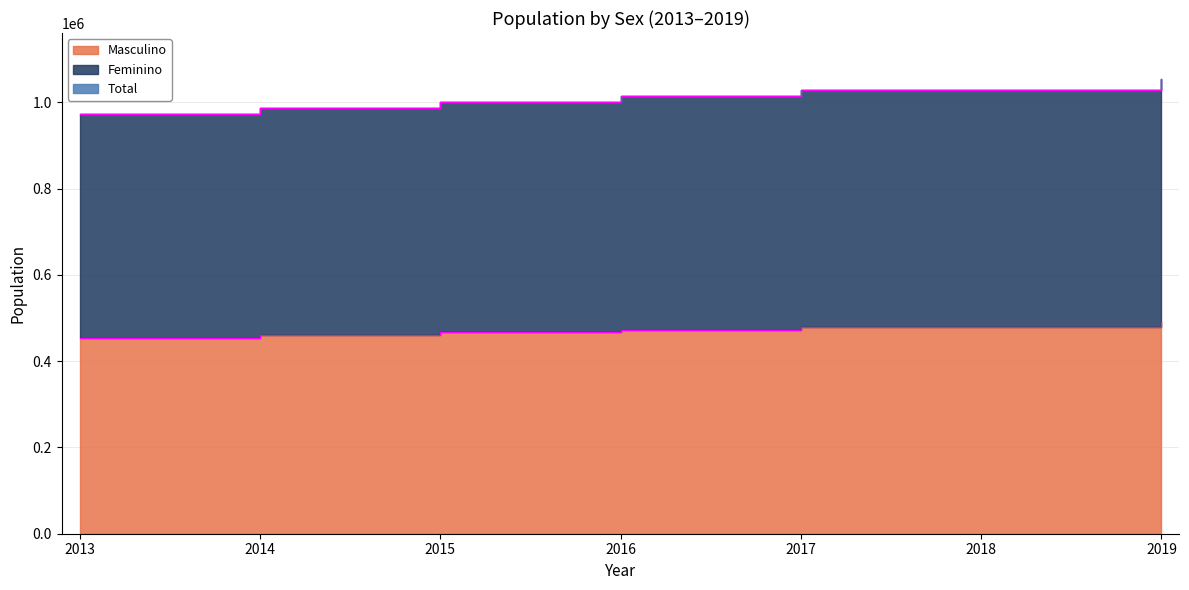

Between 2015 and 2014, which is larger?

2015